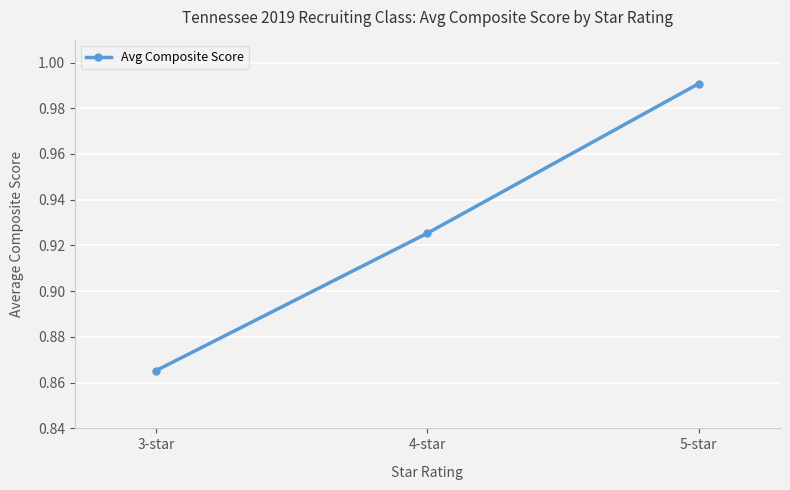

Rank the categories by value from lowest to highest.

3-star, 4-star, 5-star